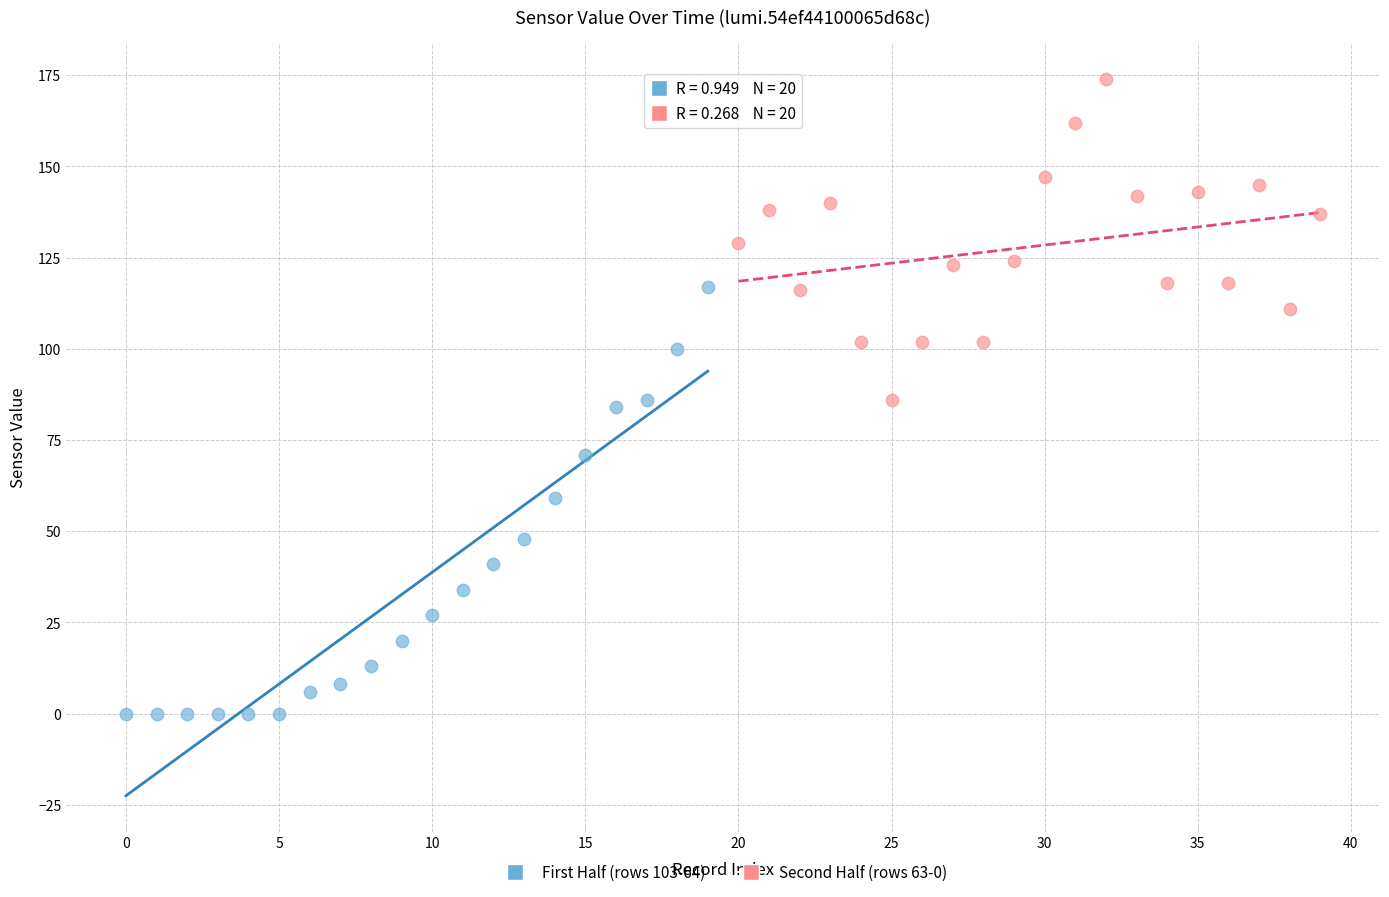

Which series contains the highest Y value?

Second Half (rows 63-0)